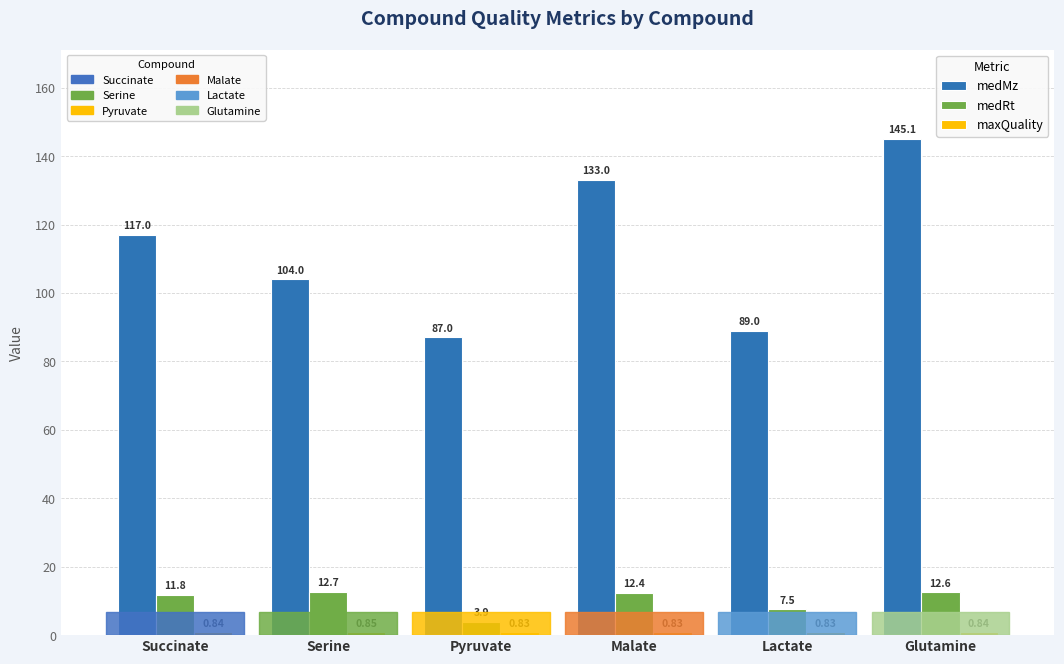

Which label corresponds to the largest value in the chart?

Glutamine